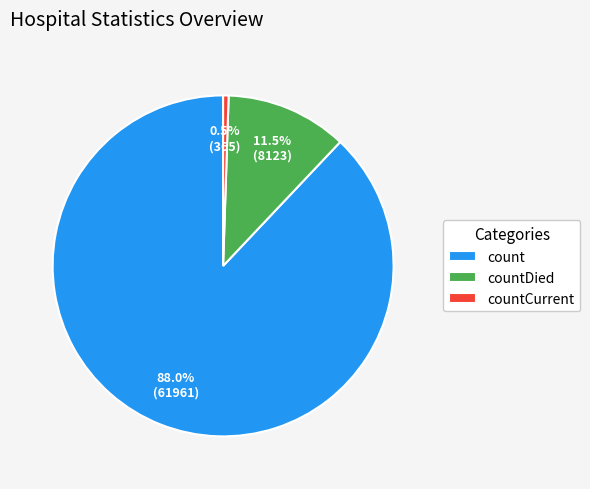

Count the number of slices in the pie.

3